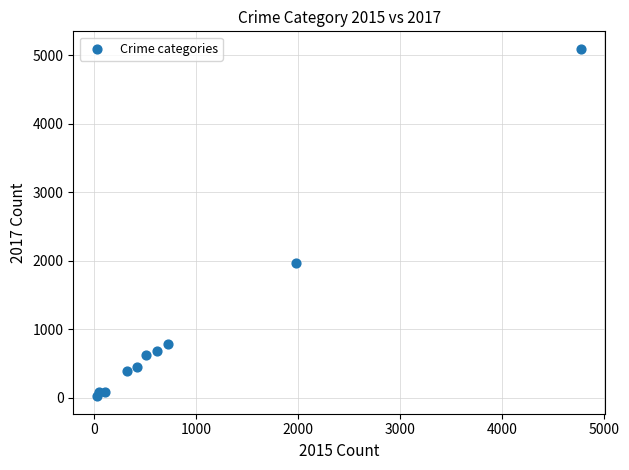

What is the range of Y values (max minus min)?

5073